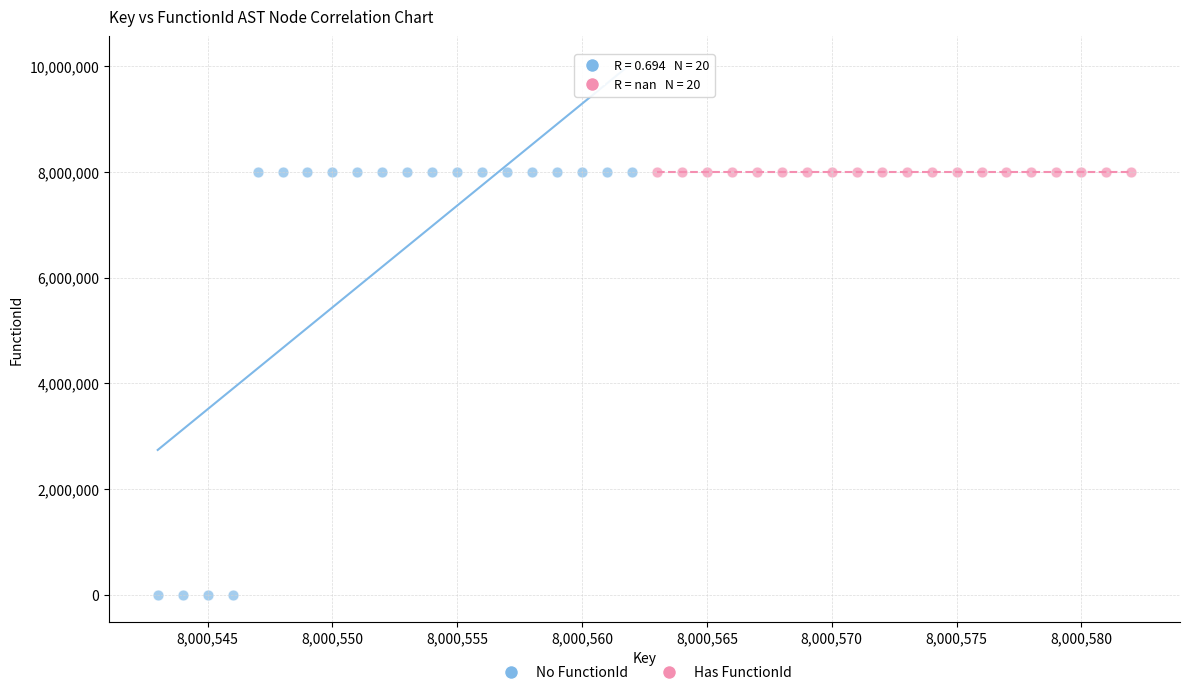

Which series contains the lowest Y value?

No FunctionId